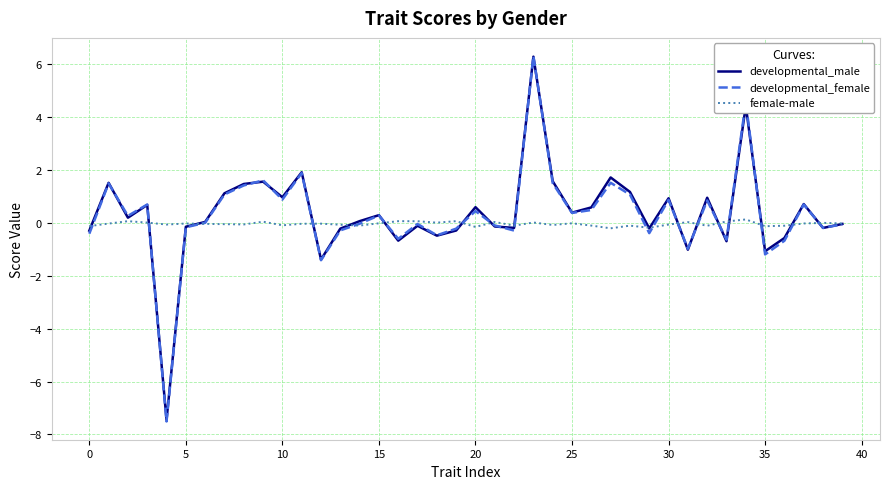

At how many categories does at least one series exceed -6?

40